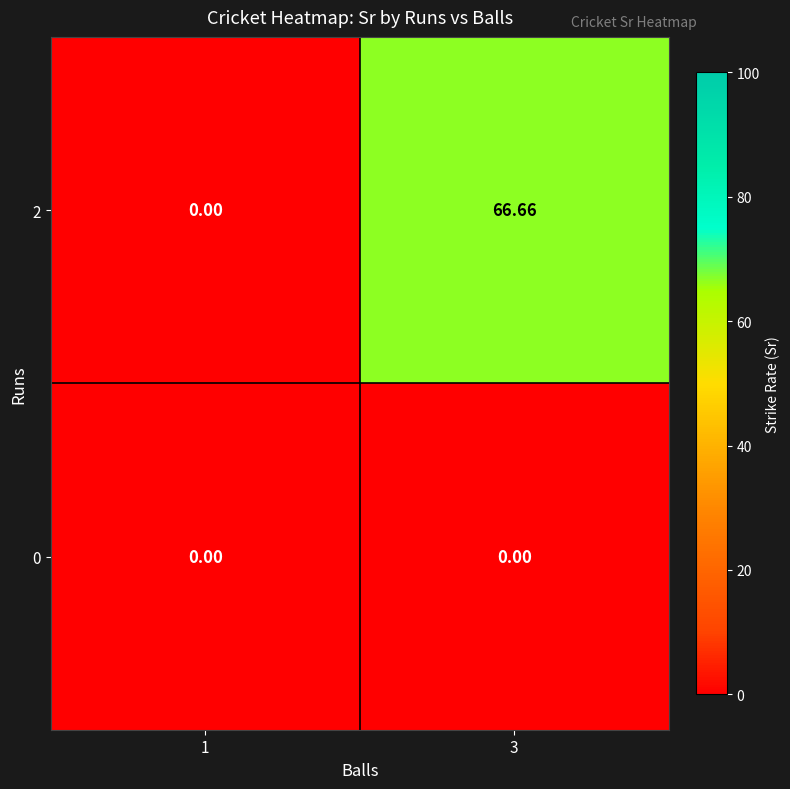

Is the value of 2 at 3 greater than the value of 0 at 3?

Yes